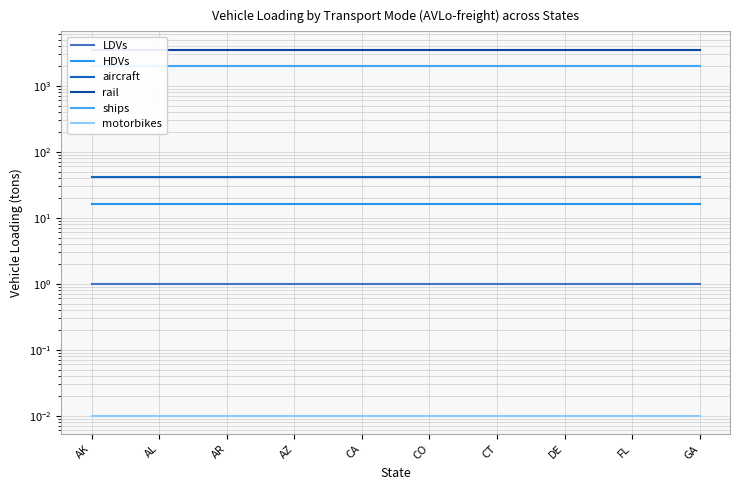

Reading left to right, extract all data points from this chart.

LDVs: 1.0	1.0	1.0	1.0	1.0	1.0	1.0	1.0	1.0	1.0
HDVs: 16.0	16.0	16.0	16.0	16.0	16.0	16.0	16.0	16.0	16.0
aircraft: 42.0	42.0	42.0	42.0	42.0	42.0	42.0	42.0	42.0	42.0
rail: 3512.4	3512.4	3512.4	3512.4	3512.4	3512.4	3512.4	3512.4	3512.4	3512.4
ships: 1974.5	1974.5	1974.5	1974.5	1974.5	1974.5	1974.5	1974.5	1974.5	1974.5
motorbikes: 0.0	0.0	0.0	0.0	0.0	0.0	0.0	0.0	0.0	0.0